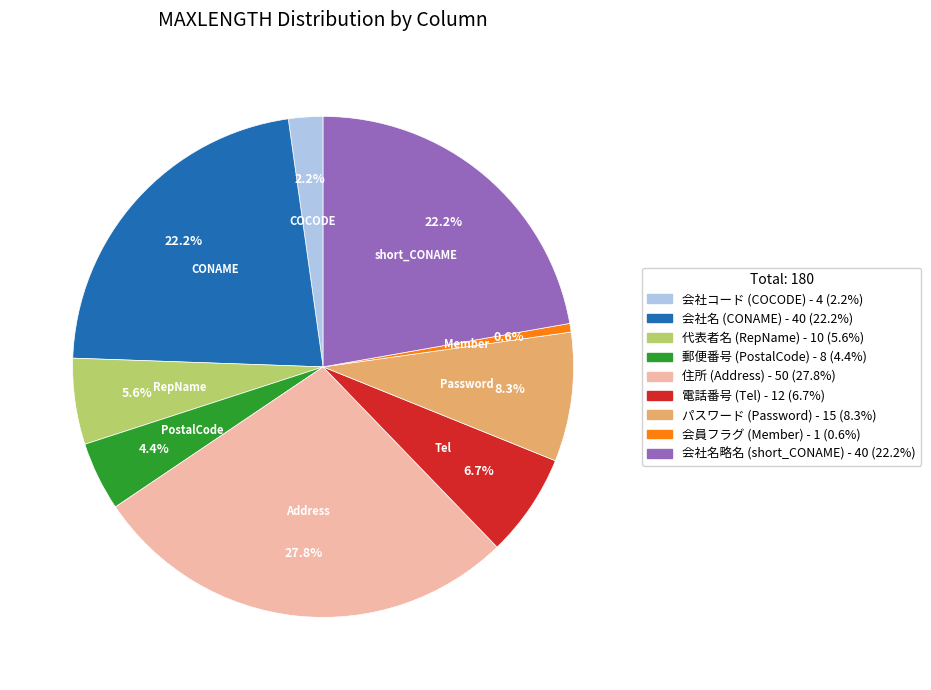

Does any single category account for the majority?

No